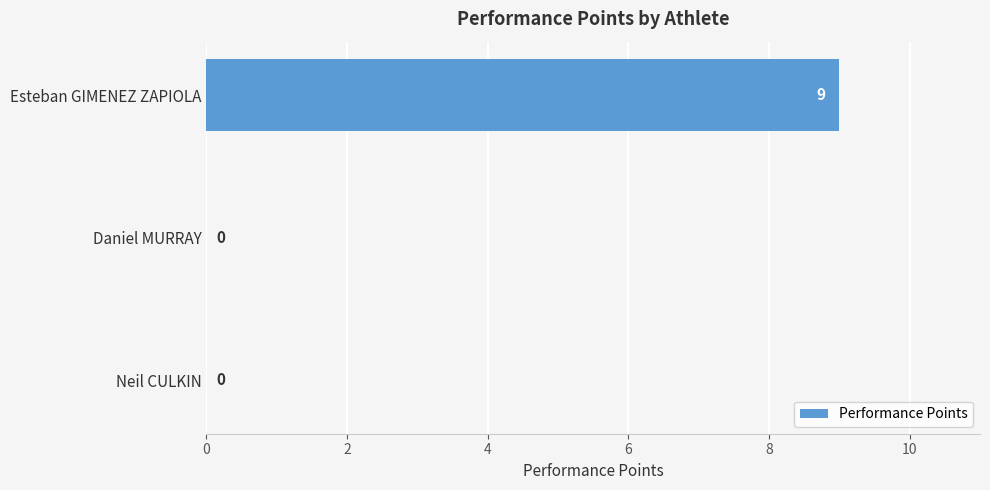

What is the change in value from Esteban GIMENEZ ZAPIOLA to Daniel MURRAY?

-9